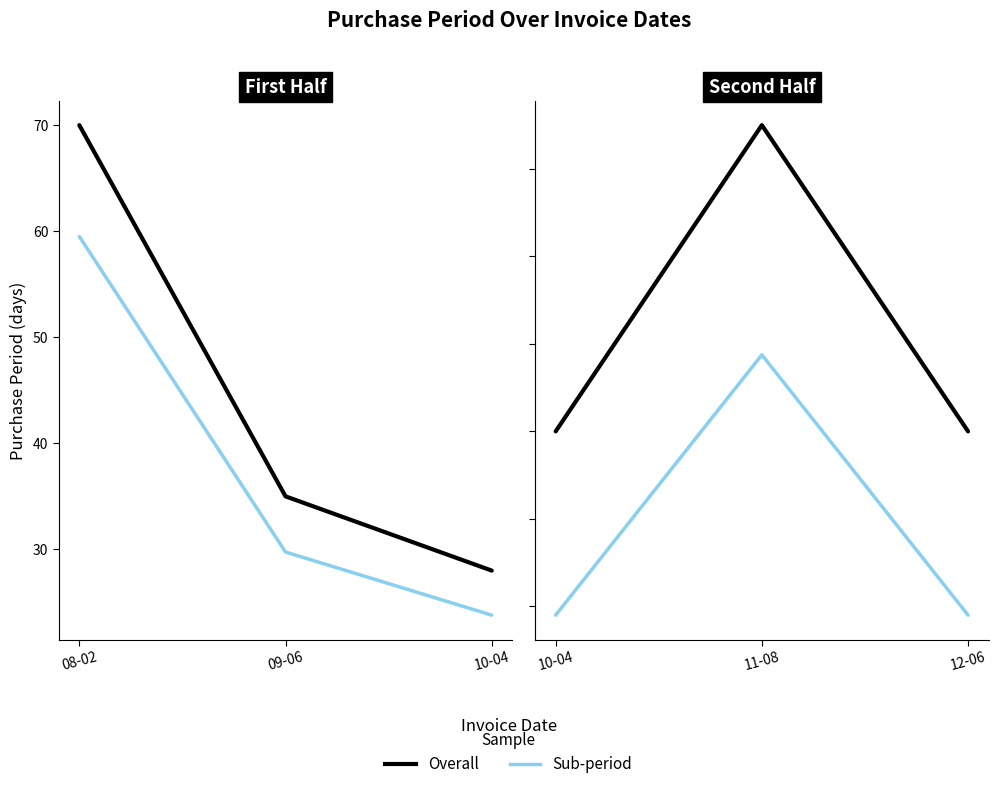

What is the value of the PurchasePeriod (sub) point at the 1st from the left?

23.8